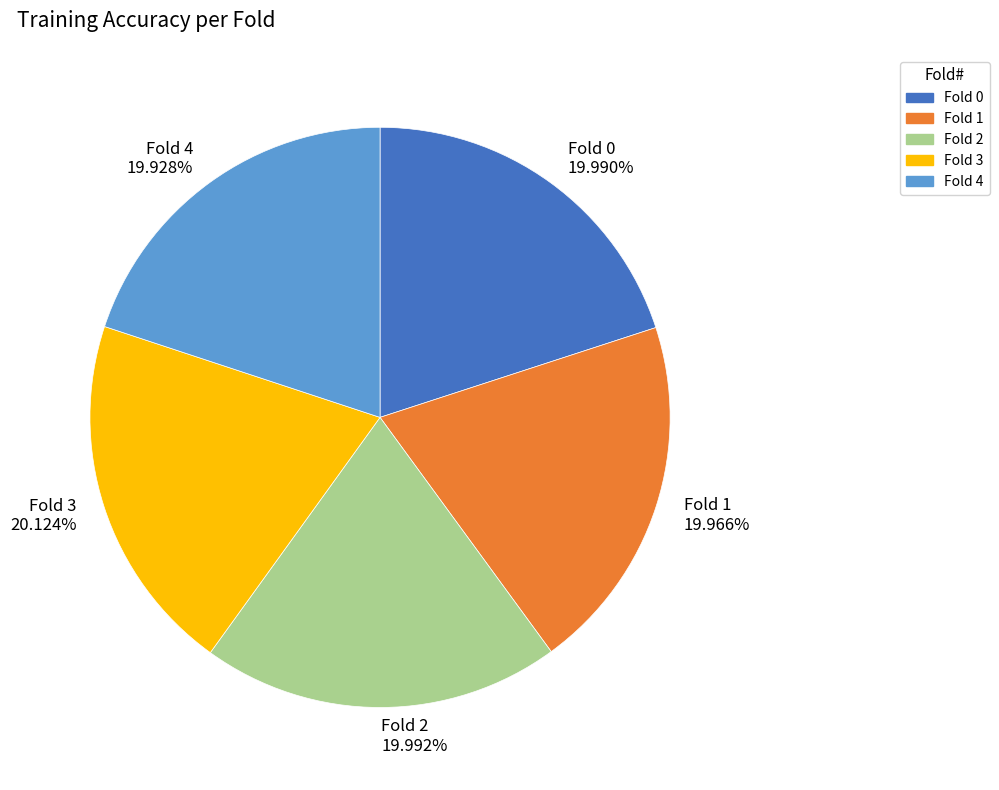

Do Fold 2 19.992% and Fold 3 20.124% together represent more than half of the pie?

No